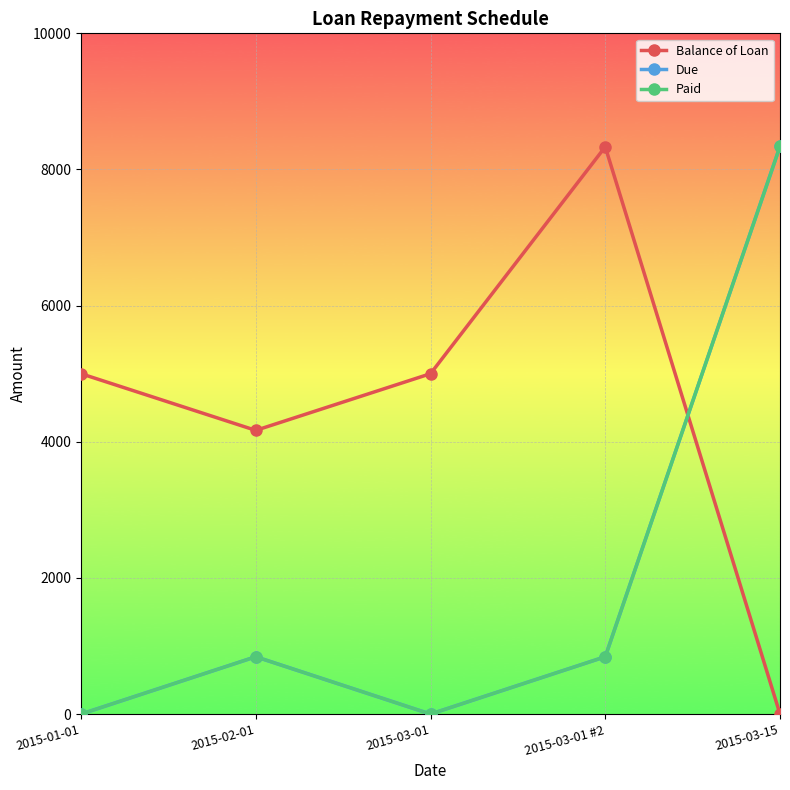

At which label does Balance of Loan first exceed 5000?

2015-03-01 #2